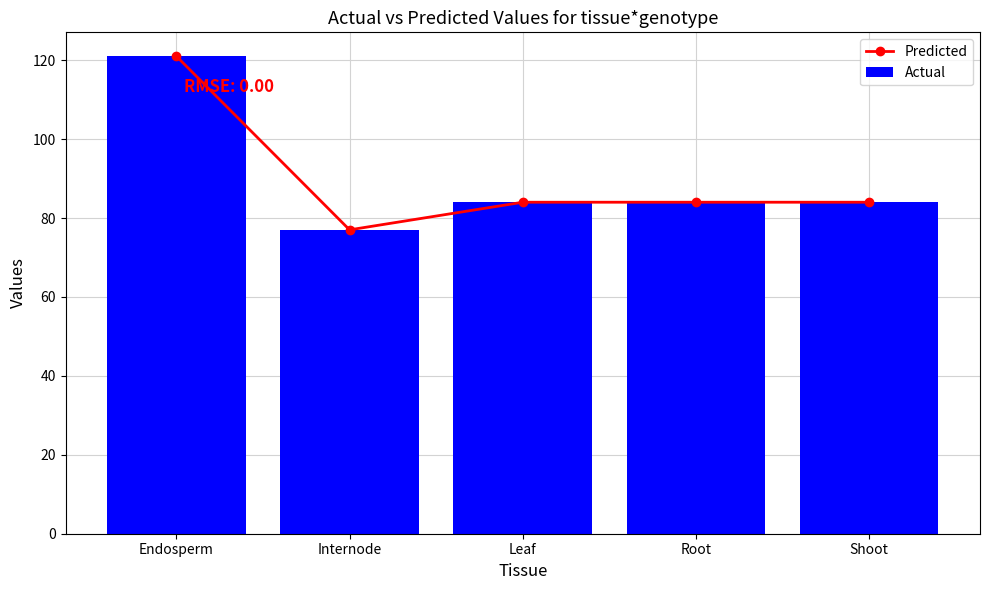

Rank the categories by Predicted value from highest to lowest.

Endosperm, Leaf, Root, Shoot, Internode